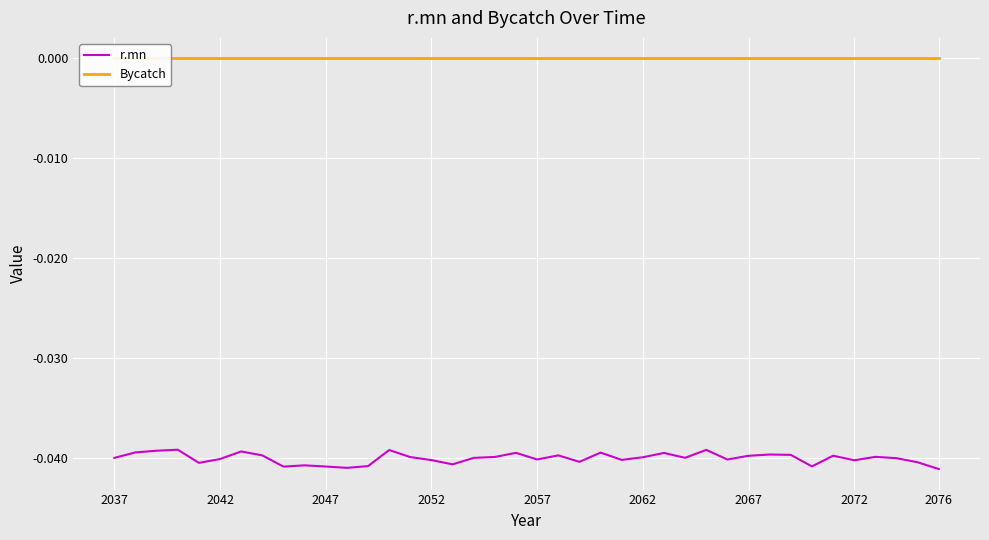

How many data points does each series have?

40